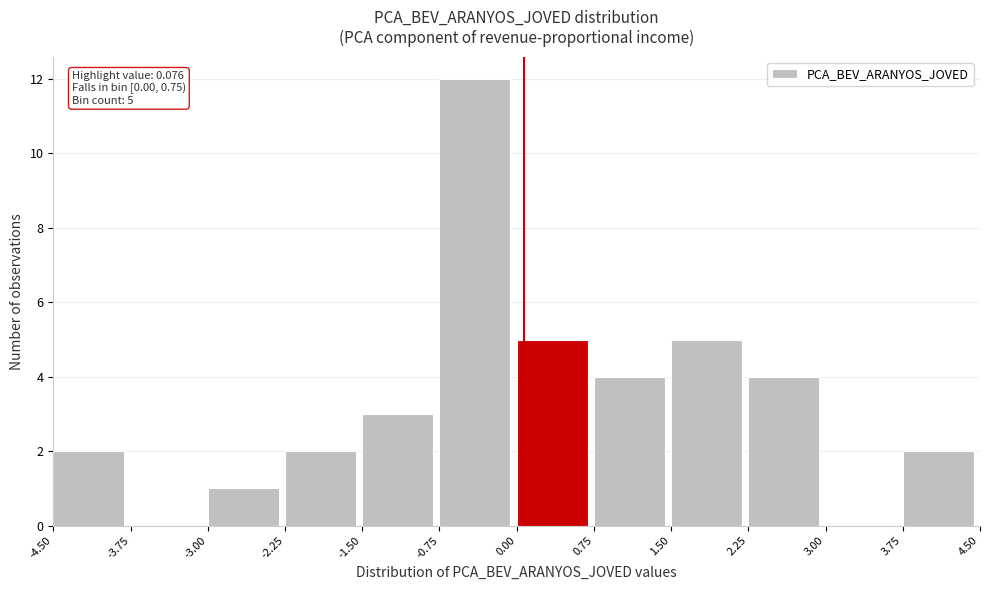

Over which range of the x-axis is the bar tallest?

-0.75 to 0.00